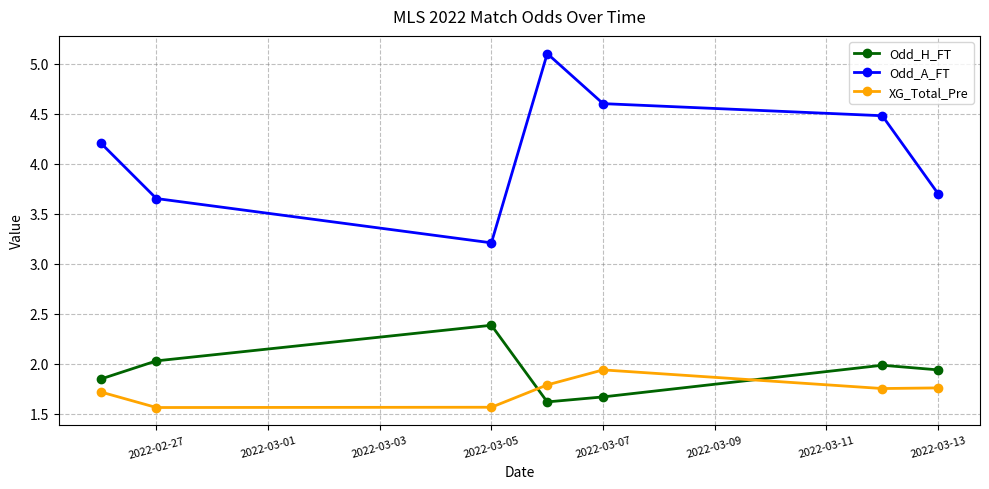

What is the difference between the maximum and minimum values in the Odd_H_FT series?

0.8